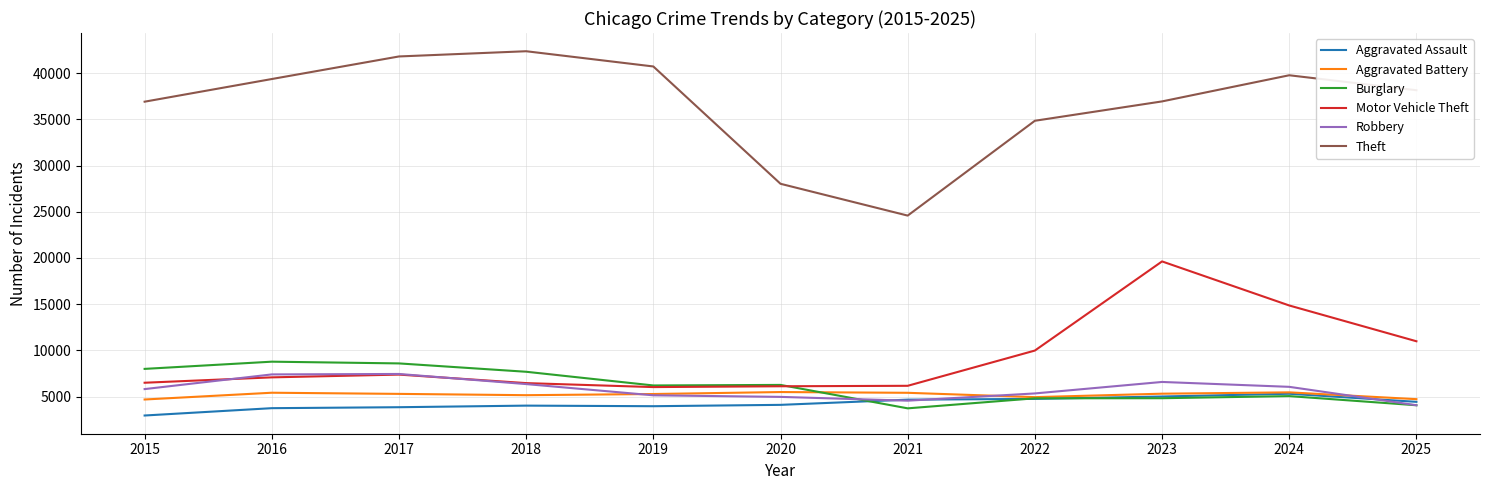

At which category does the chart reach its minimum across all series?

2015